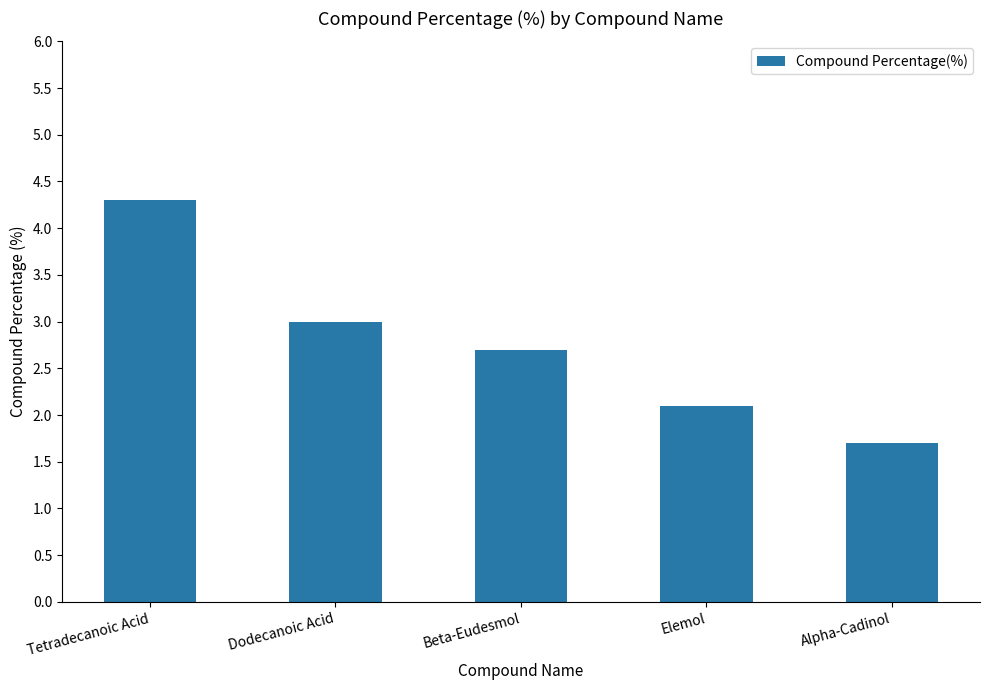

Does the chart contain any negative values?

No